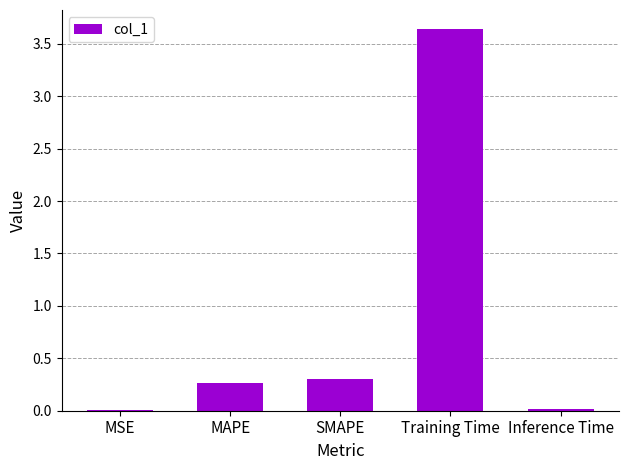

At which category does the chart reach its peak across all series?

Training Time